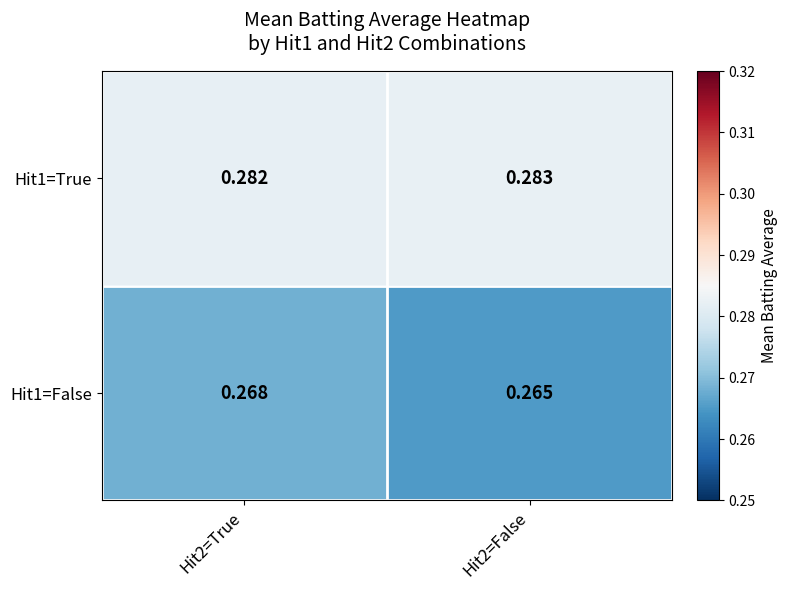

Count the number of data series in this chart.

2